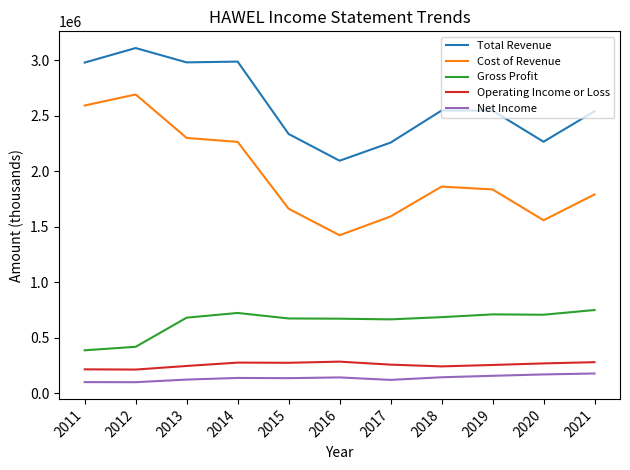

How many categories are shown in the chart?

11